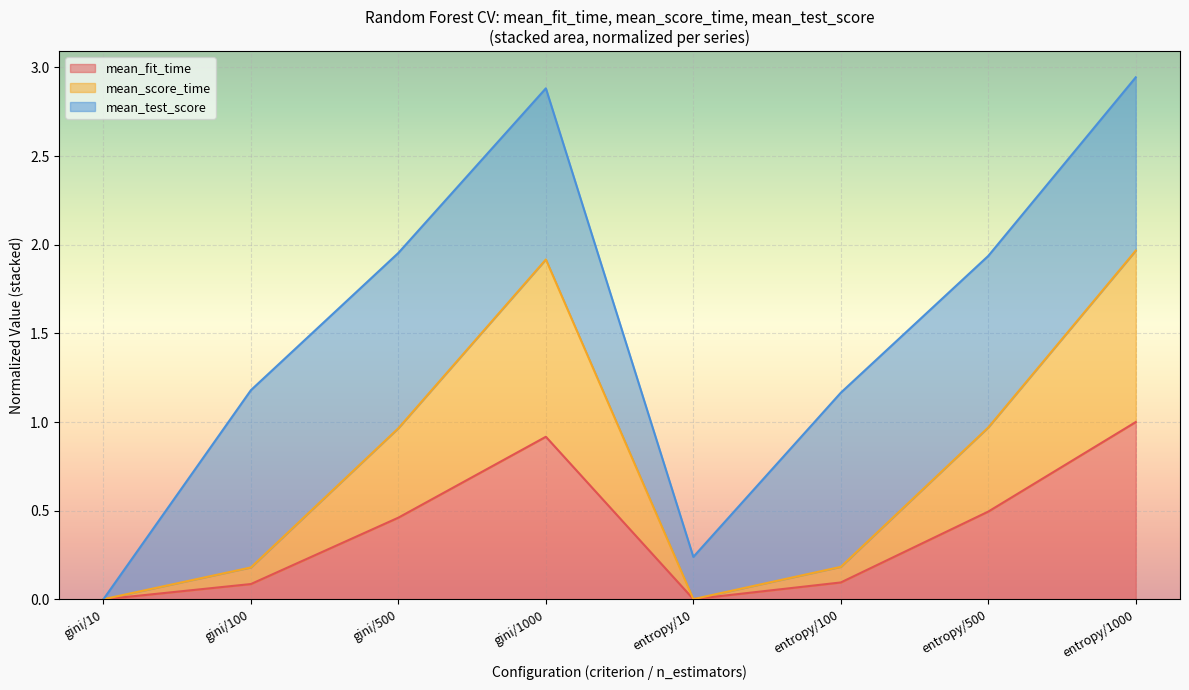

At how many categories does at least one series exceed 0?

8